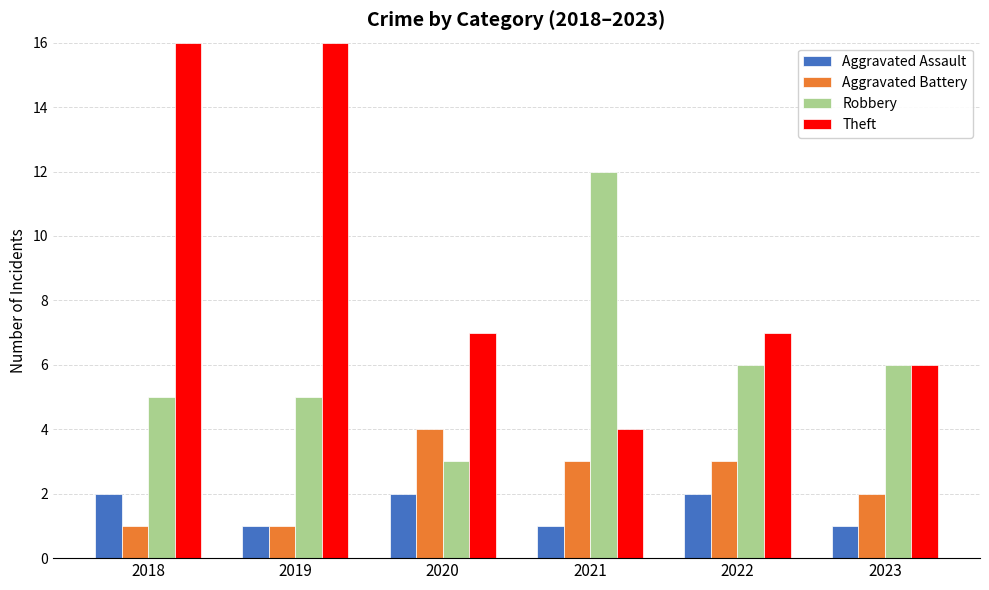

What is the spread (max minus min) of values at 2018?

15